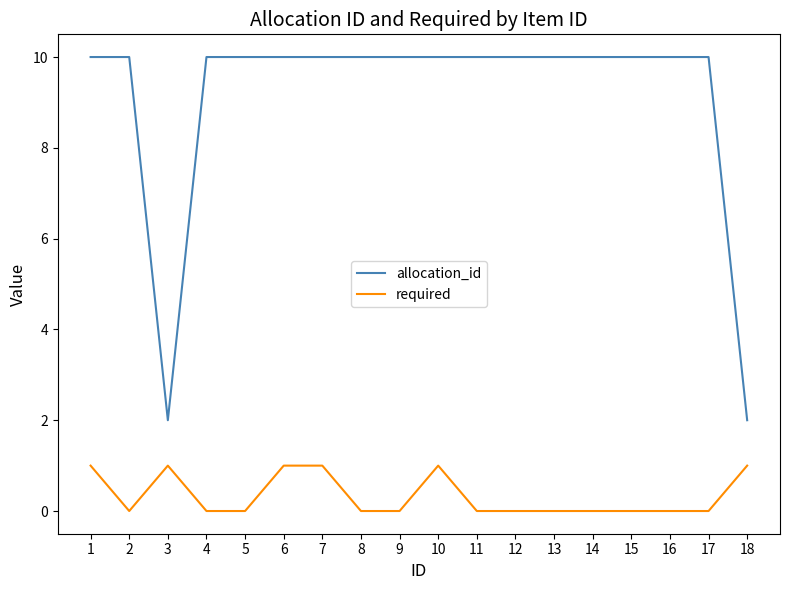

Rank the series by their average value, from lowest to highest.

required, allocation_id